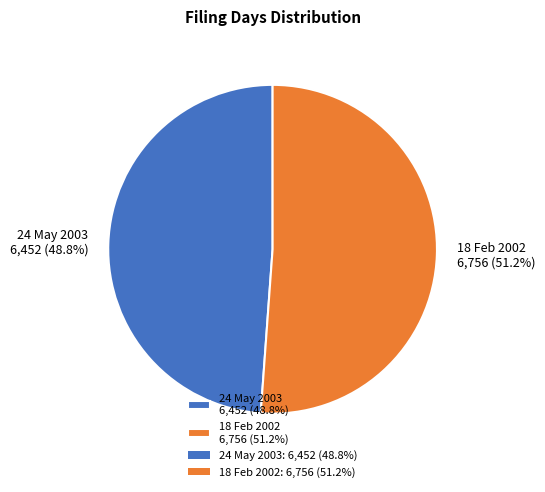

Which category has the smallest portion of the pie?

24 May 2003